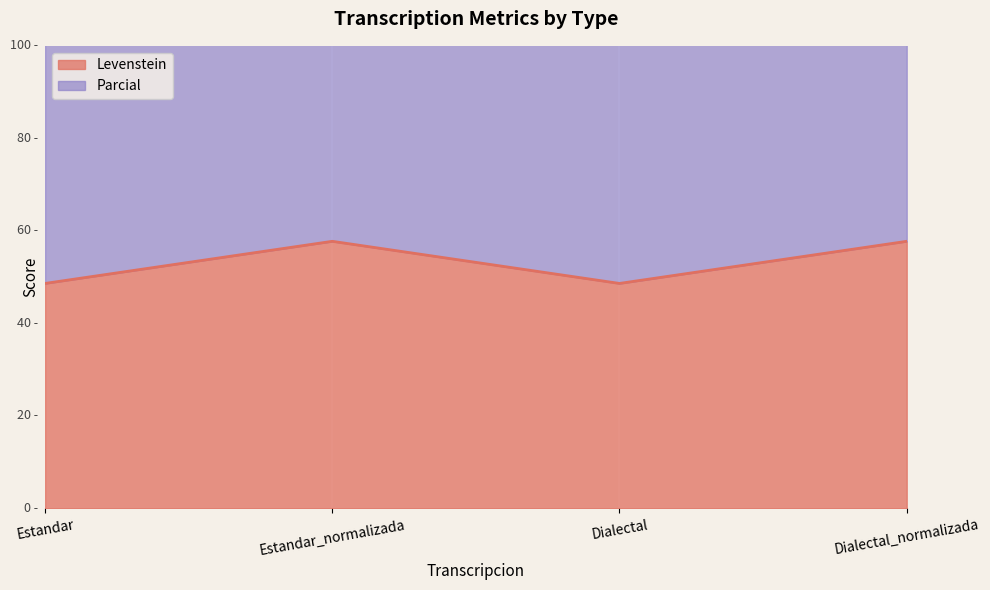

True or false: Levenstein and Parcial cross at least once.

False